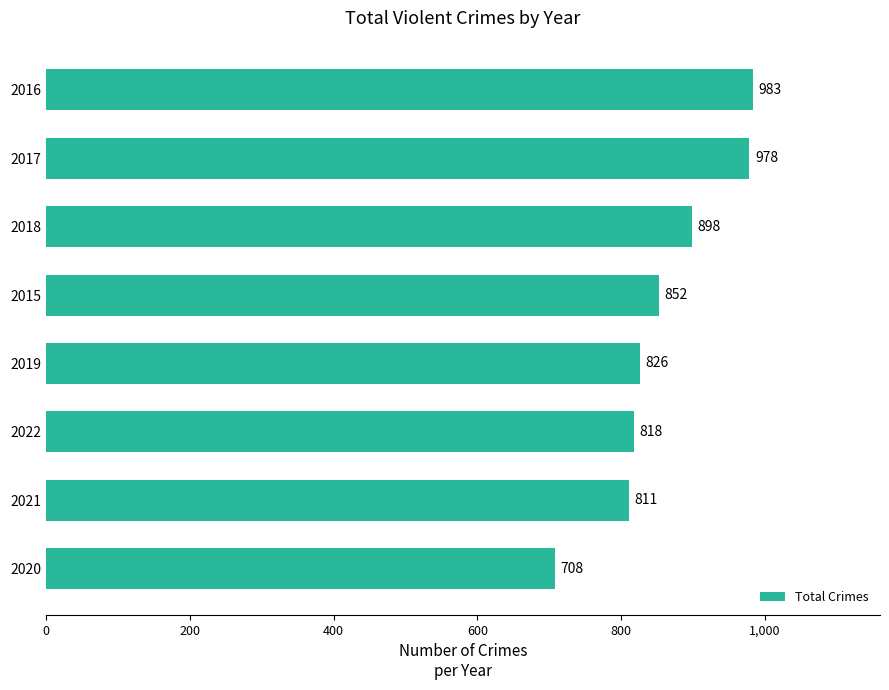

Which label corresponds to the smallest value in the chart?

2020